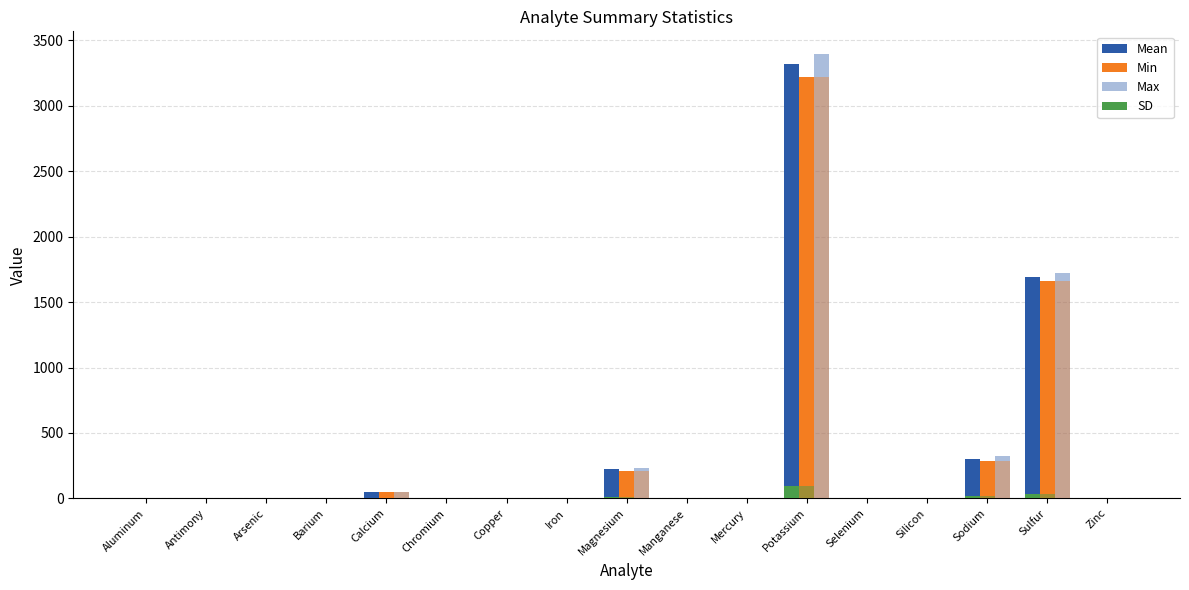

The SD series shows 17.9 at Sulfur. True or false?

False